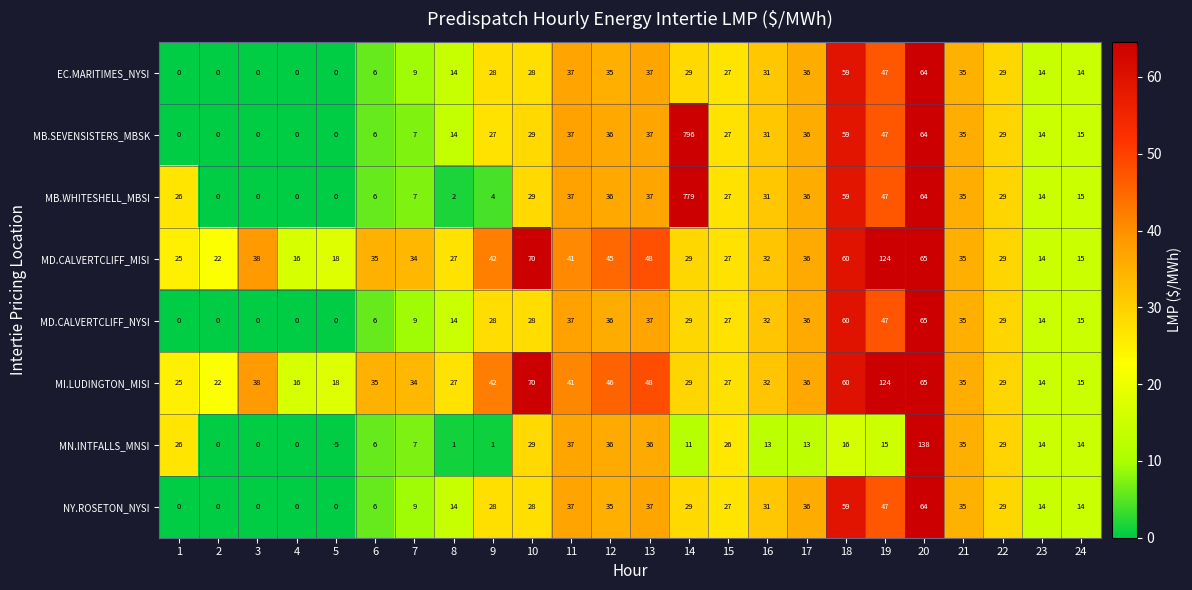

How many positive values does the MD.CALVERTCLIFF_NYSI series have?

19